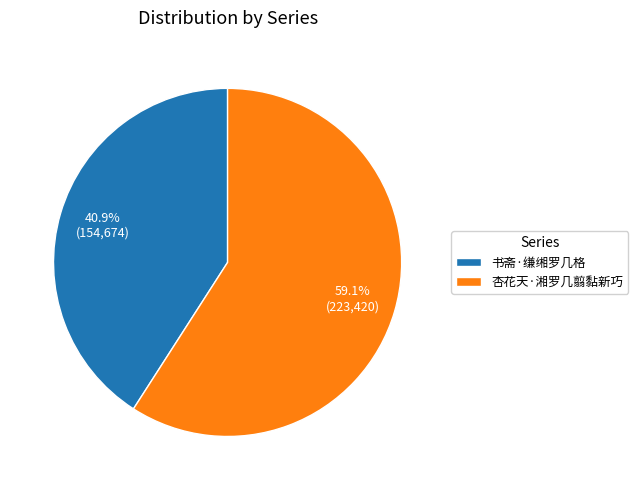

The 杏花天·湘罗几翦黏新巧 slice represents 59% of the pie. True or false?

True